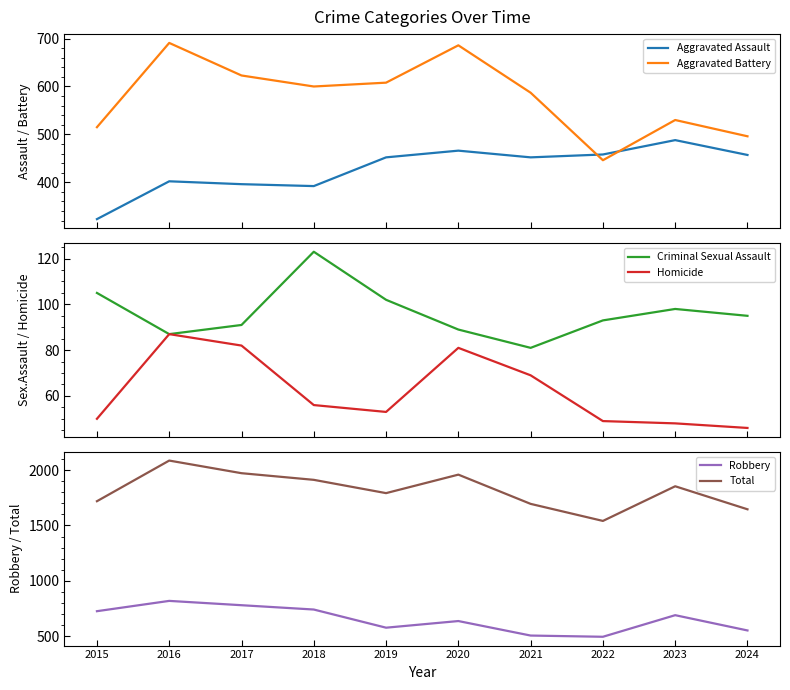

Reading right to left, transcribe all the data shown in this chart.

Aggravated Assault: 457	488	458	452	466	452	392	396	402	323
Aggravated Battery: 496	530	446	587	686	608	600	623	691	515
Criminal Sexual Assault: 95	98	93	81	89	102	123	91	87	105
Homicide: 46	48	49	69	81	53	56	82	87	50
Robbery: 552	690	495	506	637	577	741	780	819	726
Total: 1646	1854	1541	1695	1959	1792	1912	1972	2086	1719